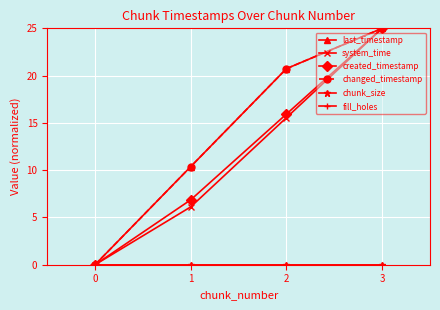

Which series has the largest range (max minus min)?

last_timestamp